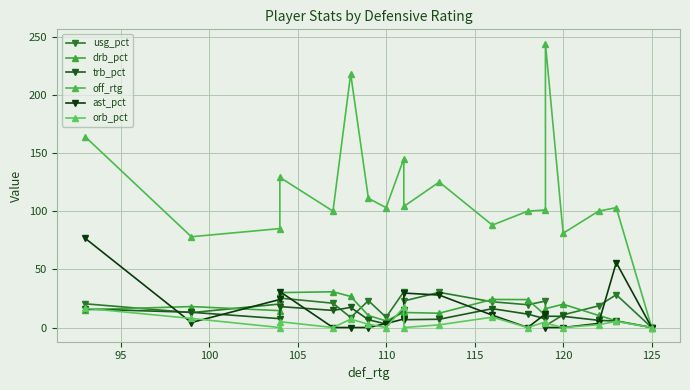

What is the highest value of the orb_pct series?

17.6